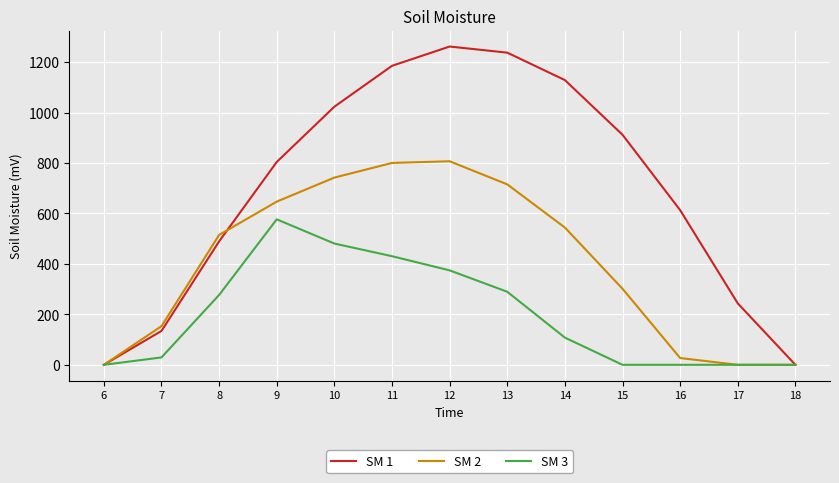

What is the greatest value displayed?

1261.6